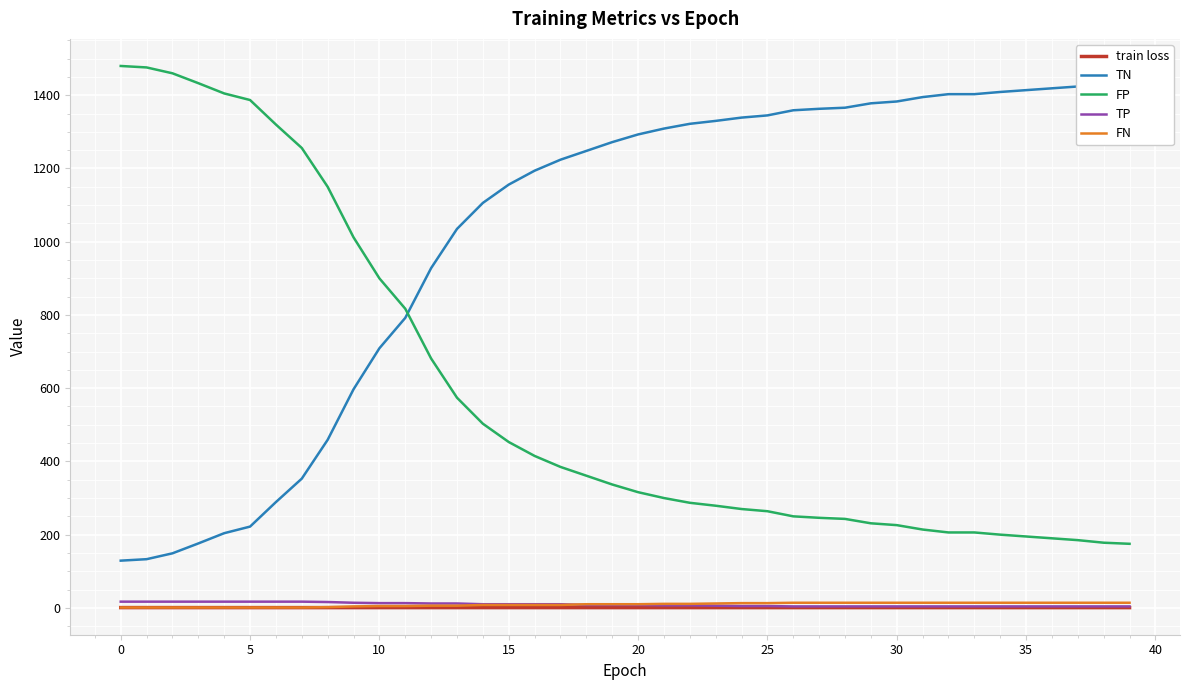

Reading left to right, extract all data points from this chart.

train loss: 0.8	0.8	0.8	0.8	0.8	0.8	0.7	0.7	0.7	0.7	0.7	0.7	0.7	0.7	0.7	0.7	0.7	0.7	0.7	0.7	0.7	0.7	0.7	0.7	0.7	0.7	0.7	0.7	0.7	0.7	0.7	0.7	0.7	0.7	0.7	0.7	0.7	0.7	0.7	0.7
TN: 129.0	133.0	149.0	176.0	204.0	222.0	289.0	353.0	459.0	597.0	709.0	792.0	928.0	1035.0	1106.0	1156.0	1194.0	1224.0	1248.0	1272.0	1293.0	1309.0	1322.0	1330.0	1339.0	1345.0	1359.0	1363.0	1366.0	1378.0	1383.0	1395.0	1403.0	1403.0	1409.0	1414.0	1419.0	1424.0	1431.0	1434.0
FP: 1480.0	1476.0	1460.0	1433.0	1405.0	1387.0	1320.0	1256.0	1150.0	1012.0	900.0	817.0	681.0	574.0	503.0	453.0	415.0	385.0	361.0	337.0	316.0	300.0	287.0	279.0	270.0	264.0	250.0	246.0	243.0	231.0	226.0	214.0	206.0	206.0	200.0	195.0	190.0	185.0	178.0	175.0
TP: 17.0	17.0	17.0	17.0	17.0	17.0	17.0	17.0	16.0	14.0	13.0	13.0	12.0	12.0	10.0	10.0	10.0	10.0	8.0	8.0	8.0	7.0	7.0	6.0	5.0	5.0	4.0	4.0	4.0	4.0	4.0	4.0	4.0	4.0	4.0	4.0	4.0	4.0	4.0	4.0
FN: 1.0	1.0	1.0	1.0	1.0	1.0	1.0	1.0	2.0	4.0	5.0	5.0	6.0	6.0	8.0	8.0	8.0	8.0	10.0	10.0	10.0	11.0	11.0	12.0	13.0	13.0	14.0	14.0	14.0	14.0	14.0	14.0	14.0	14.0	14.0	14.0	14.0	14.0	14.0	14.0